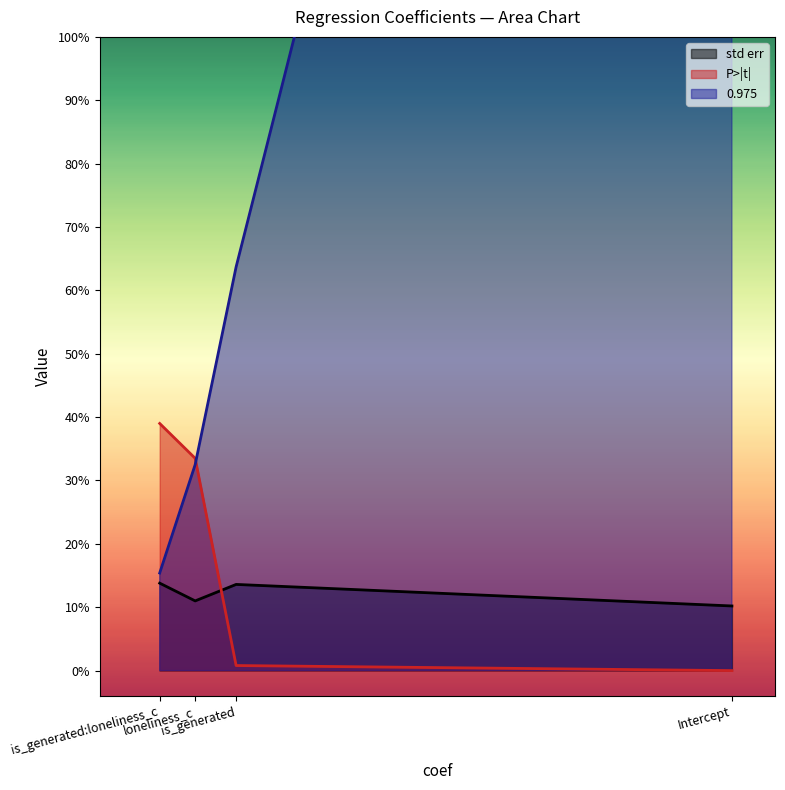

Count the std err values in the range 0 to 1.

4